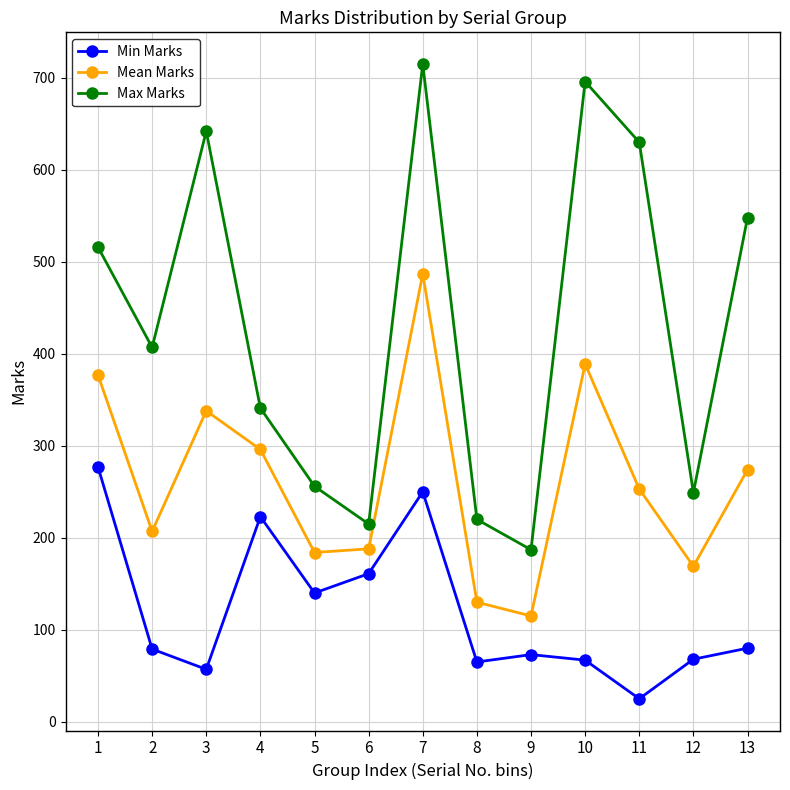

Count the number of data series in this chart.

3